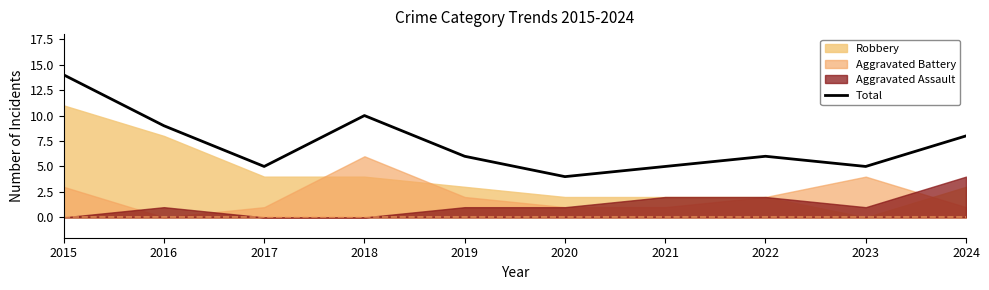

What is the change in value from 2018 to 2022?

-4